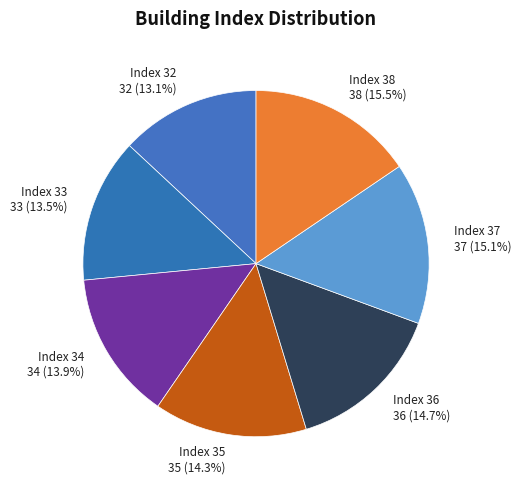

Count the number of slices in the pie.

7